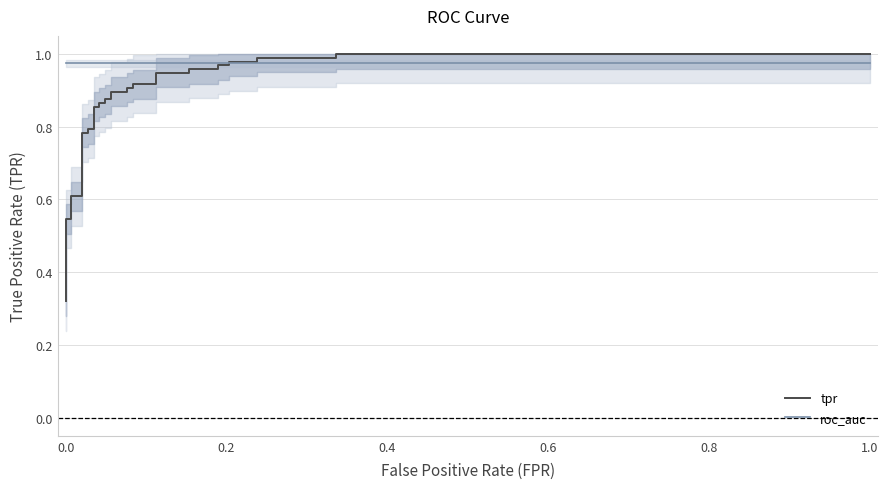

How many lines are shown in the chart?

2